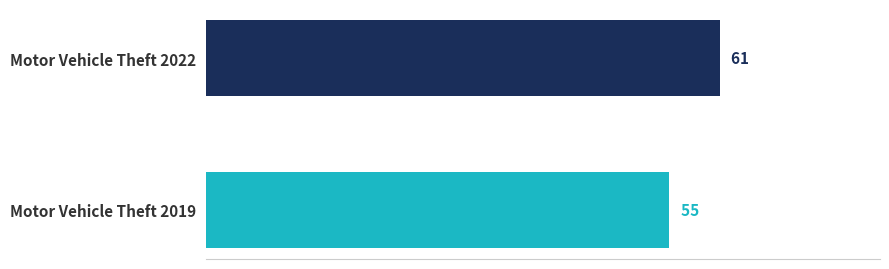

What is the minimum value shown in the chart?

55